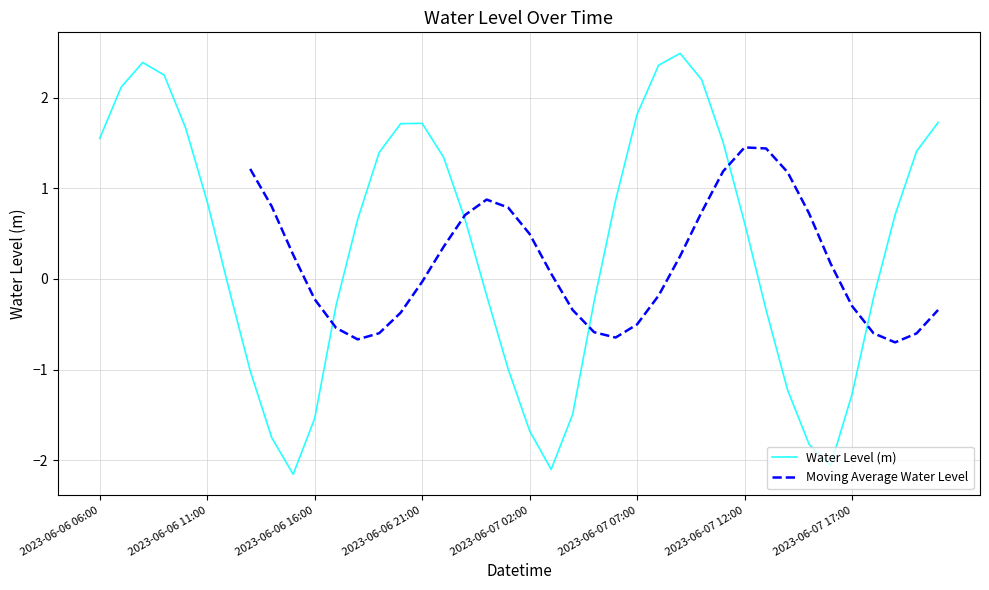

How many data points in Moving Average Water Level are above 0?

17